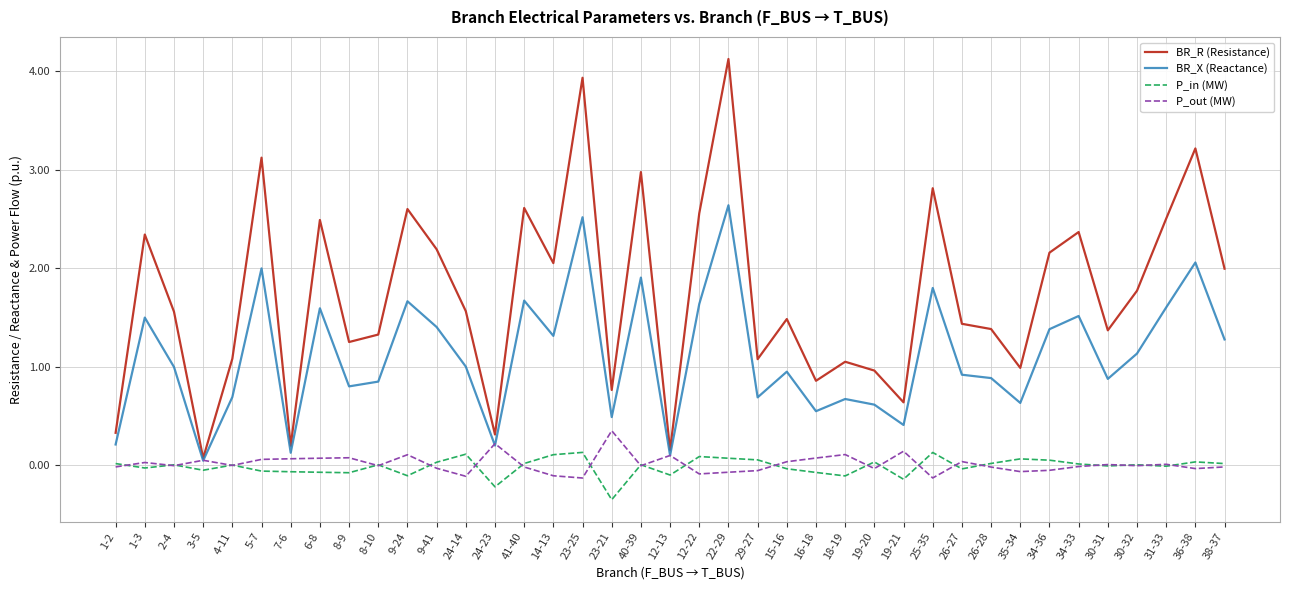

True or false: BR_R (Resistance) has a value of 0.2 at 12-13.

True